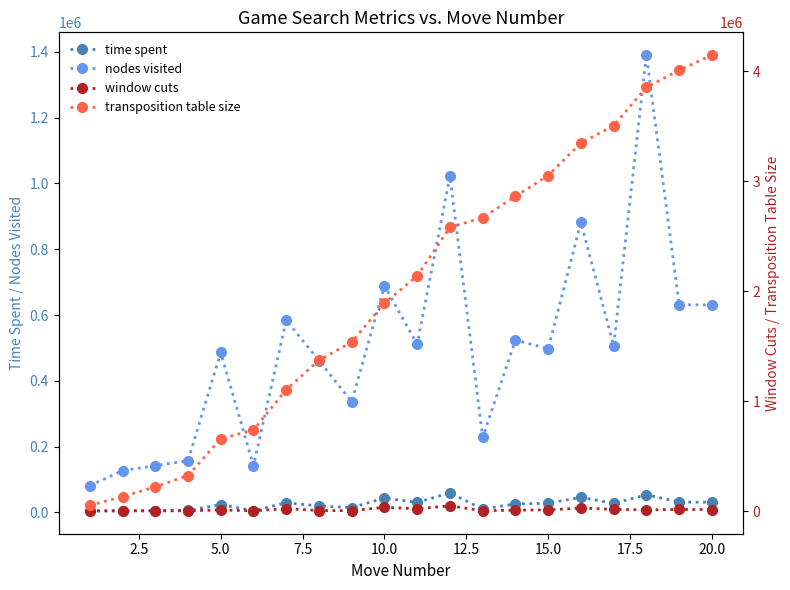

True or false: time spent and nodes visited cross at least once.

False